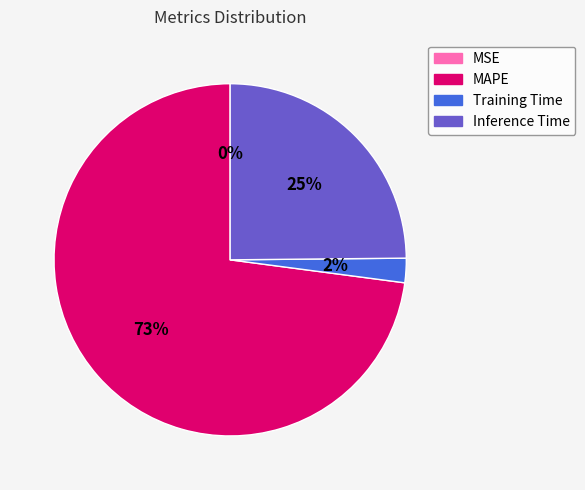

Is the sum of Training Time and Inference Time greater than half?

No